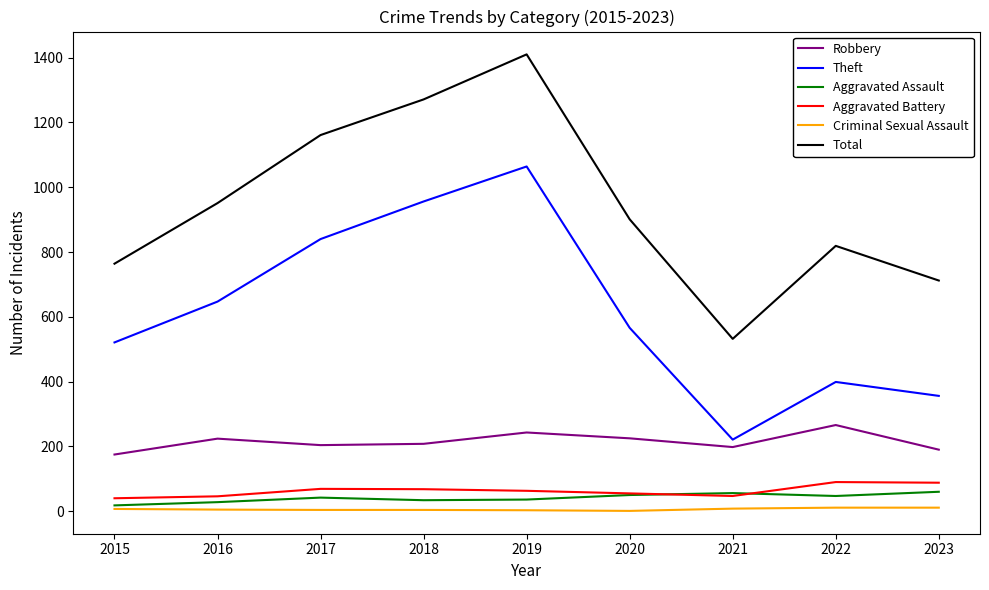

Which series changed the most between 2017 and 2022?

Theft